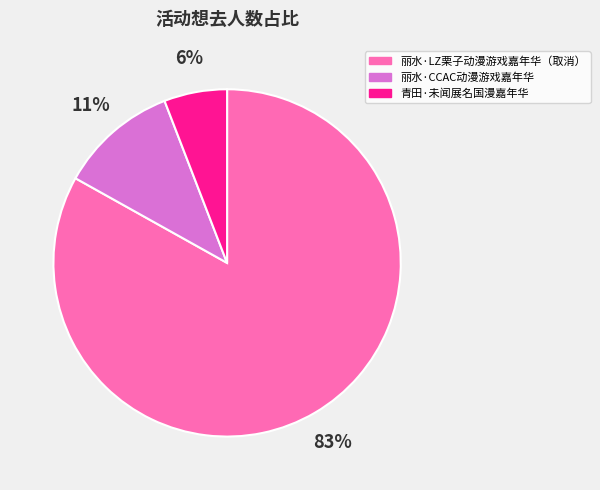

Approximately how many times larger is the value at 丽水·LZ栗子动漫游戏嘉年华（取消） compared to 丽水·CCAC动漫游戏嘉年华?

7.5